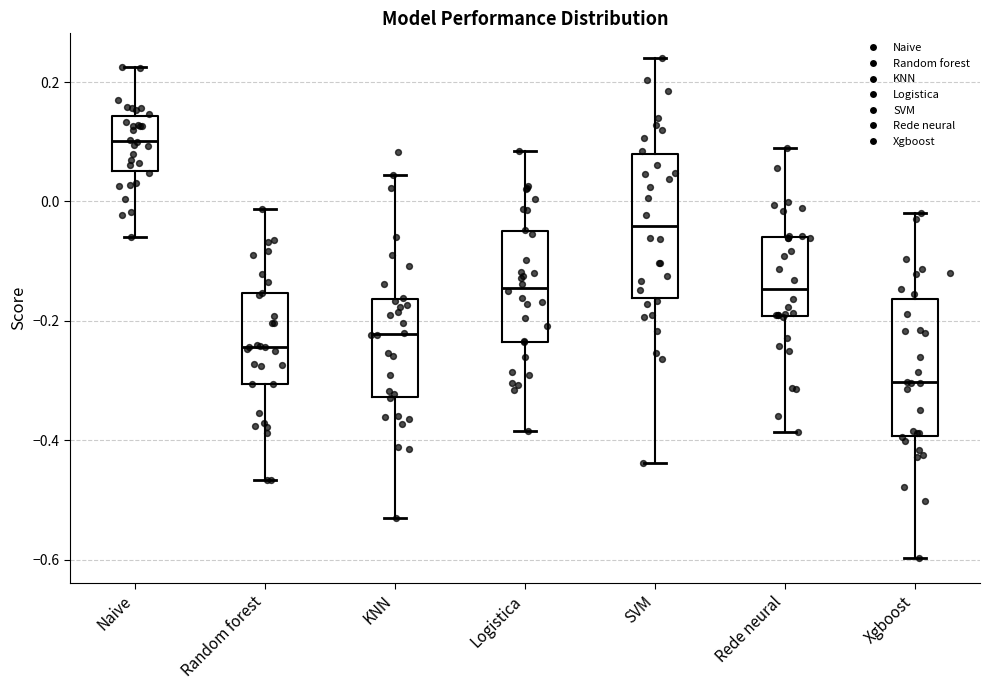

Reading left to right, read every box against the y-axis: the position of its median line, the range the box covers, and the ends of its whiskers. The values are not printed on the chart, so give them approximately, as read against the axis.

Naive: median 0.10, box 0.06 to 0.14, whiskers -0.06 to 0.22
Random forest: median -0.24, box -0.30 to -0.16, whiskers -0.46 to -0.02
KNN: median -0.22, box -0.32 to -0.16, whiskers -0.54 to 0.04
Logistica: median -0.14, box -0.24 to -0.04, whiskers -0.38 to 0.08
SVM: median -0.04, box -0.16 to 0.08, whiskers -0.44 to 0.24
Rede neural: median -0.14, box -0.20 to -0.06, whiskers -0.38 to 0.10
Xgboost: median -0.30, box -0.40 to -0.16, whiskers -0.60 to -0.02